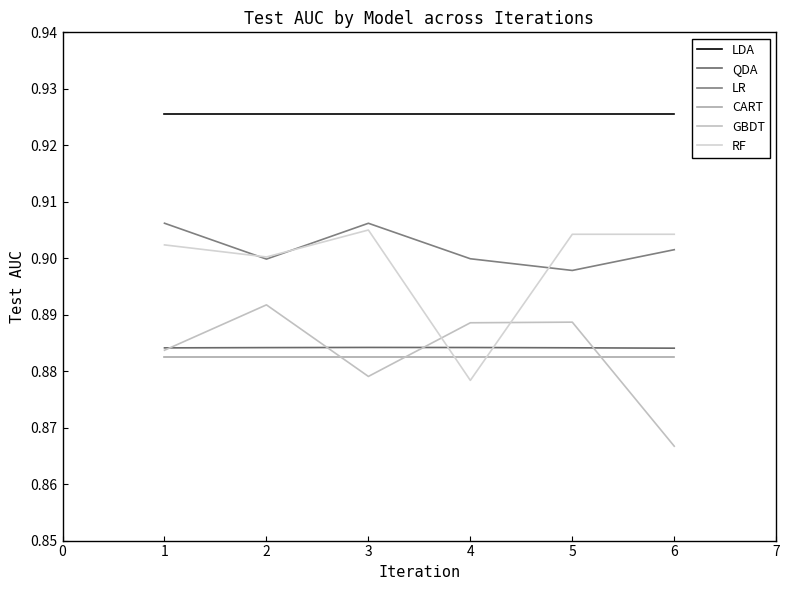

True or false: QDA and LDA cross at least once.

False